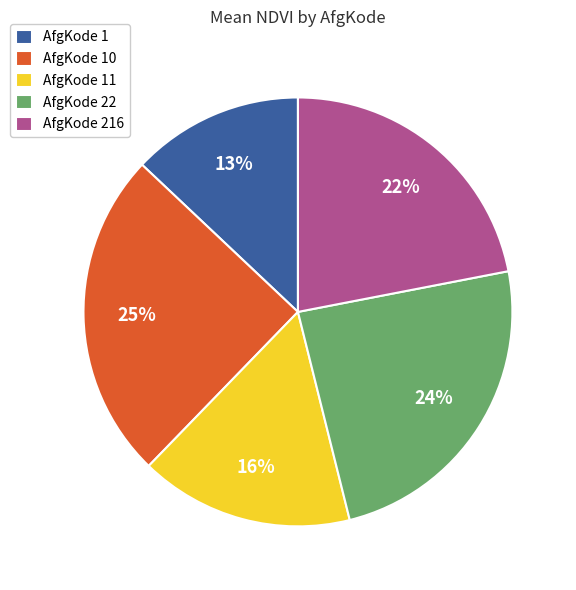

Count the number of slices in the pie.

5